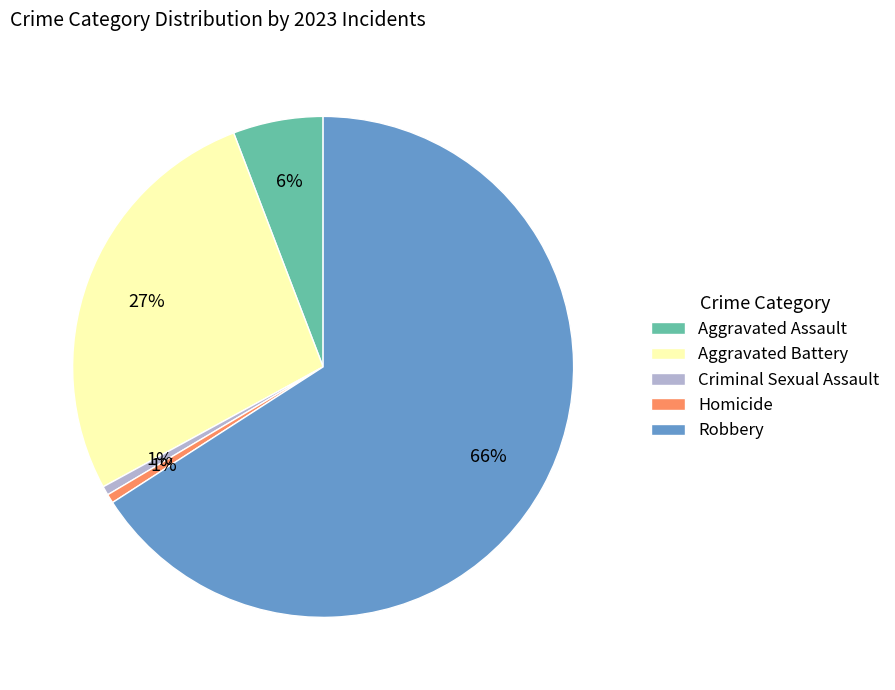

Which has a higher value, Aggravated Battery or Homicide?

Aggravated Battery